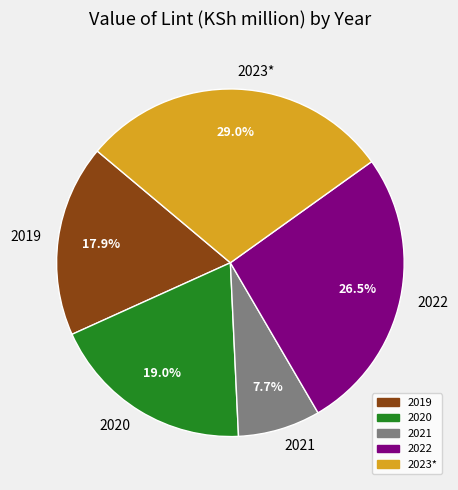

Which category has the smallest portion of the pie?

2021